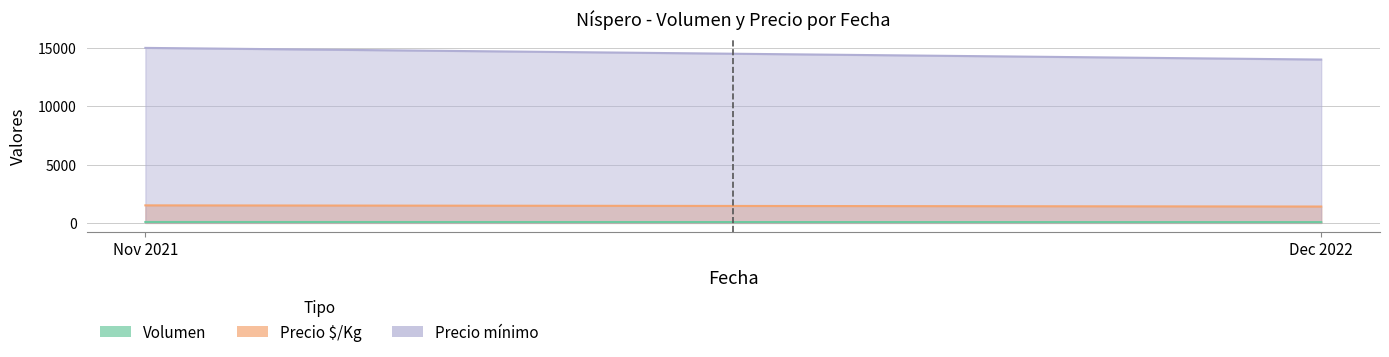

Which series changed the most between 2021-11-05 (Golden Nugget) and 2022-12-07 (Primera)?

Precio minimo